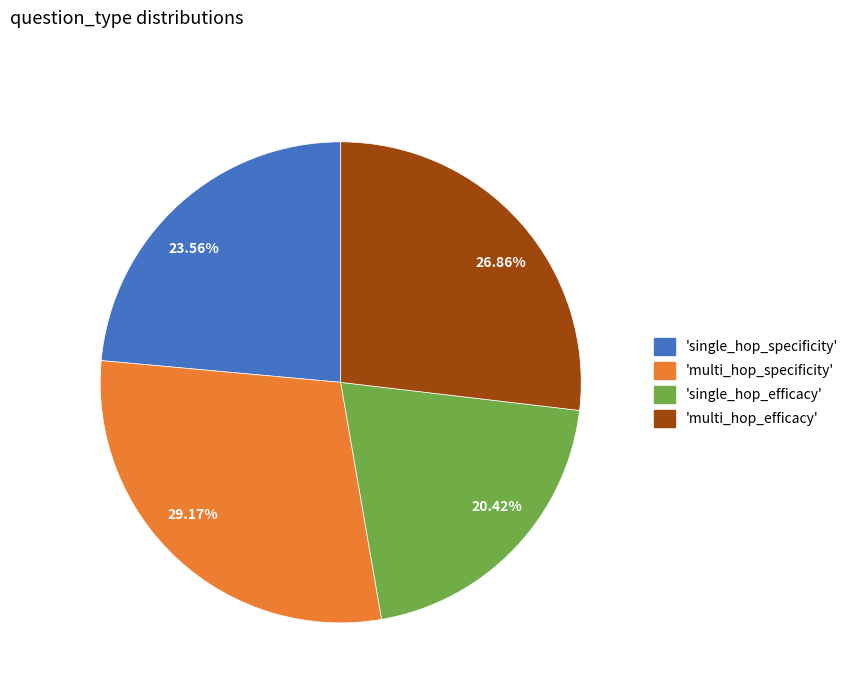

Is 26.86% the majority of the pie?

No